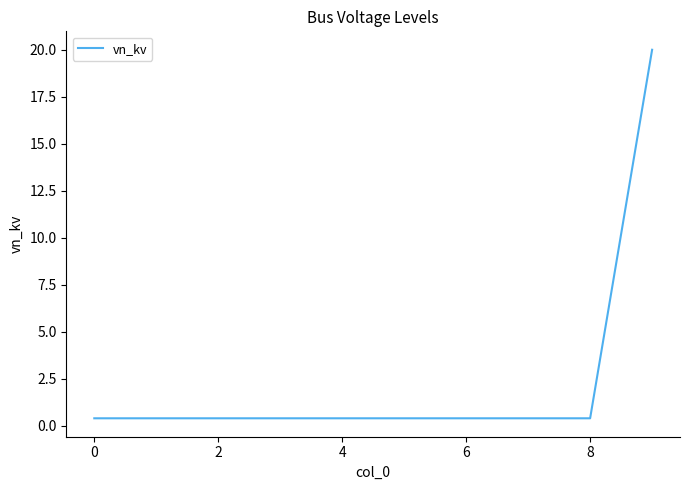

Does the chart display data point markers on the line(s)?

No